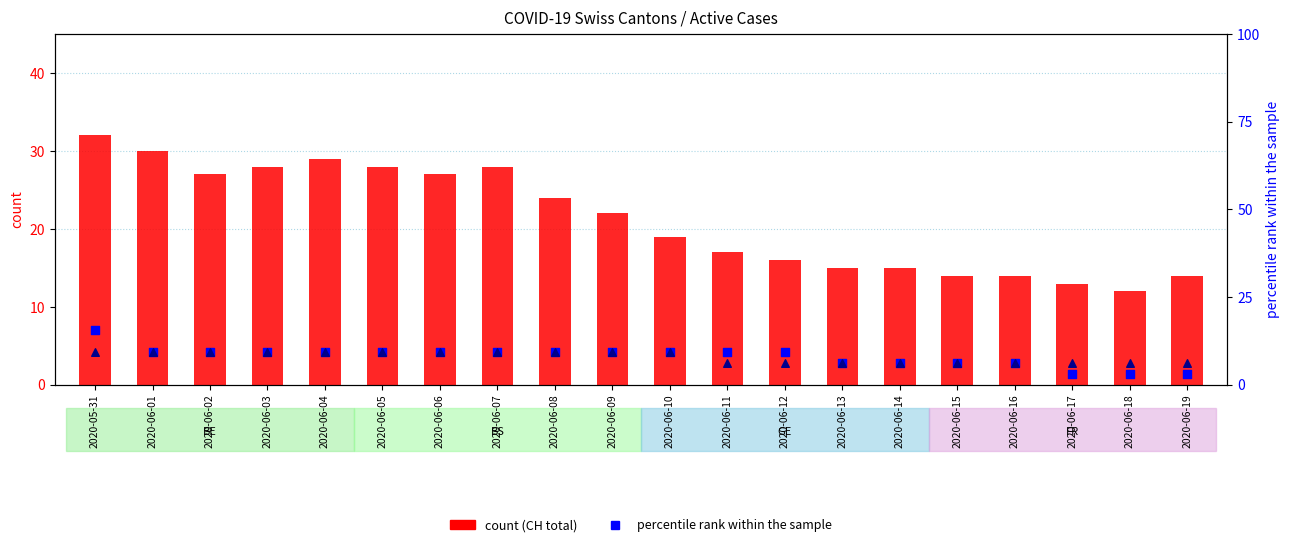

At how many categories does at least one series exceed 29?

2